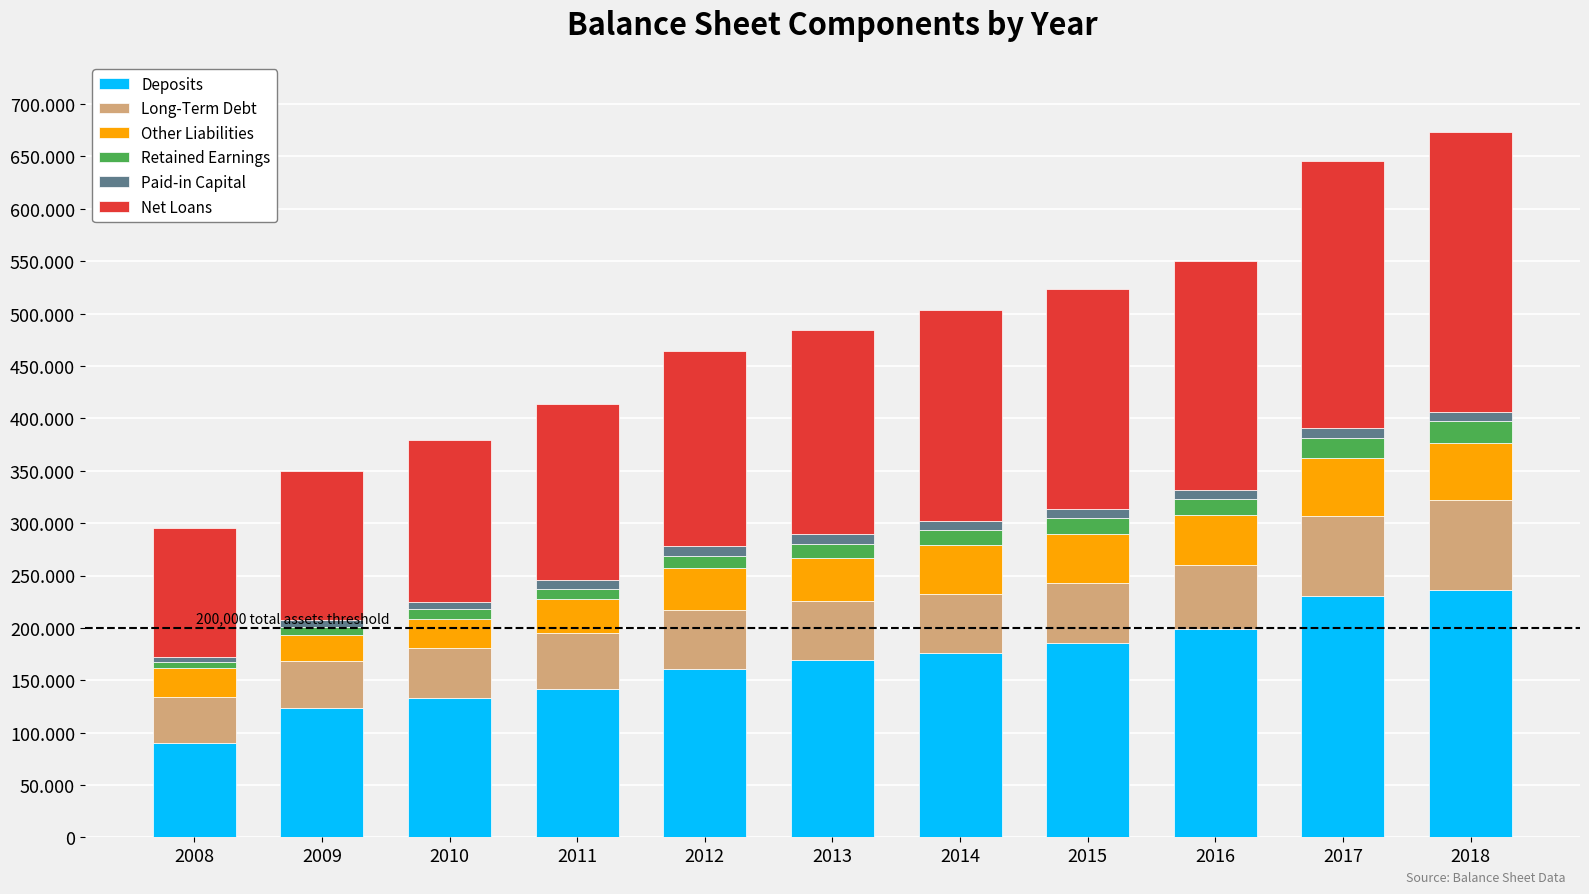

What is the average value of the Retained Earnings series?

12939